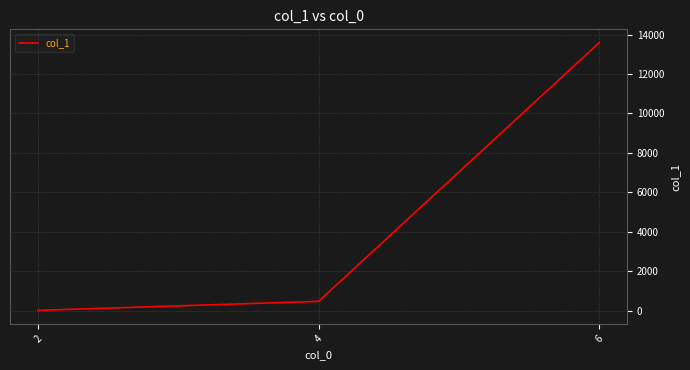

What is the average value?

4697